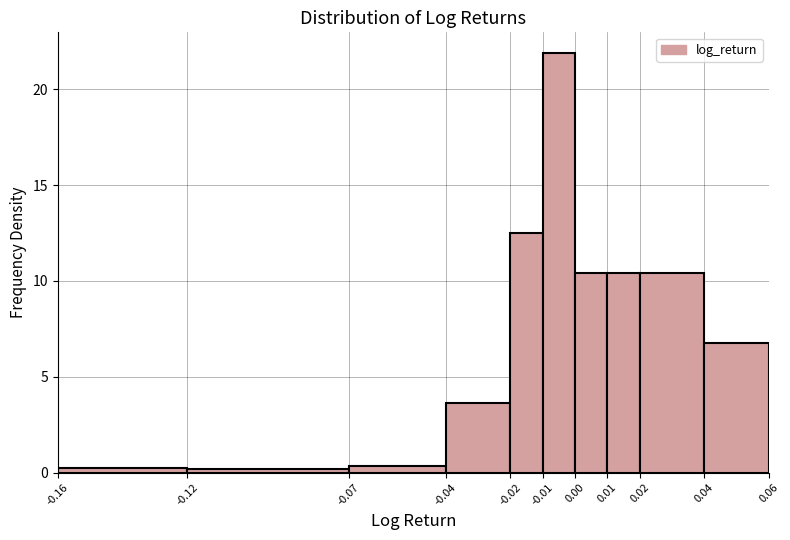

How tall is the bar that spans -0.01 to 0.00 on the x-axis? The values are not printed on the chart, so give them approximately, as read against the axis.

22.0